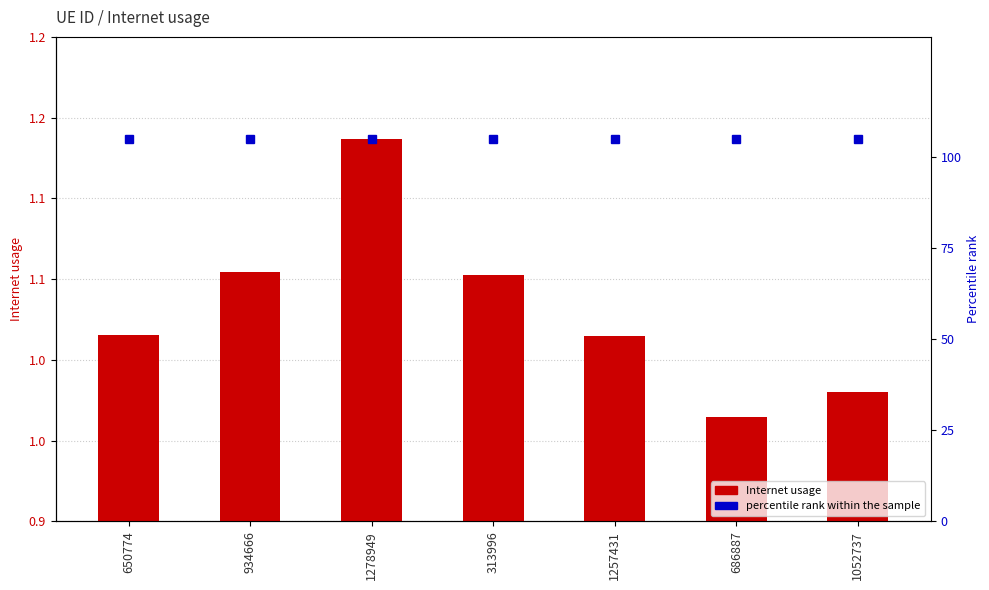

Reading left to right, what are all the values shown in this chart?

Internet usage: 650774=1.0	934666=1.1	1278949=1.1	313996=1.1	1257431=1.0	686887=1.0	1052737=1.0
percentile rank within the sample: 650774=105.0	934666=105.0	1278949=105.0	313996=105.0	1257431=105.0	686887=105.0	1052737=105.0